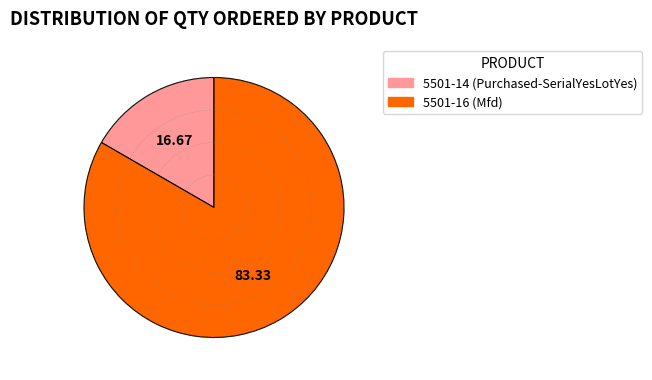

Rank the categories by value from lowest to highest.

5501-14 (Purchased-SerialYesLotYes), 5501-16 (Mfd)